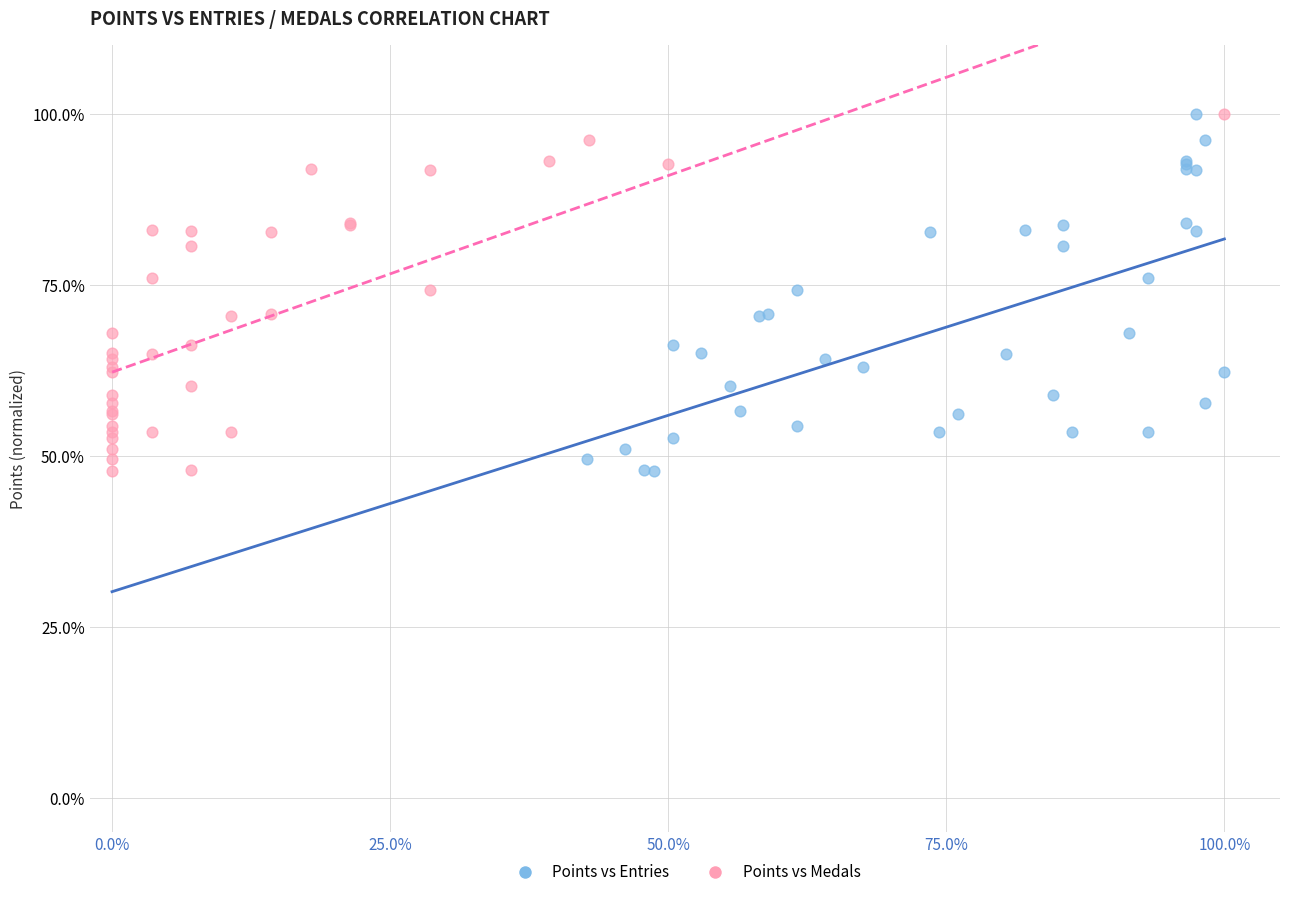

What are all the series names shown in the legend?

Points vs Entries, Points vs Medals